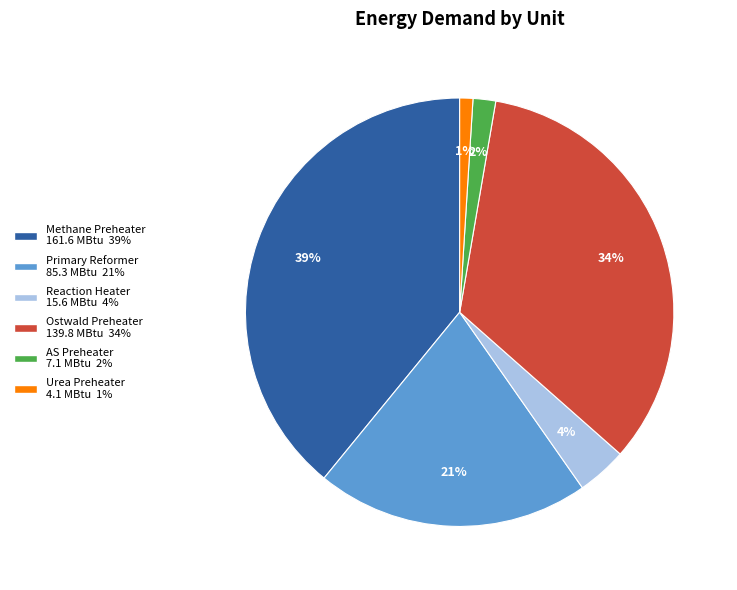

How many slices are in this pie chart?

6